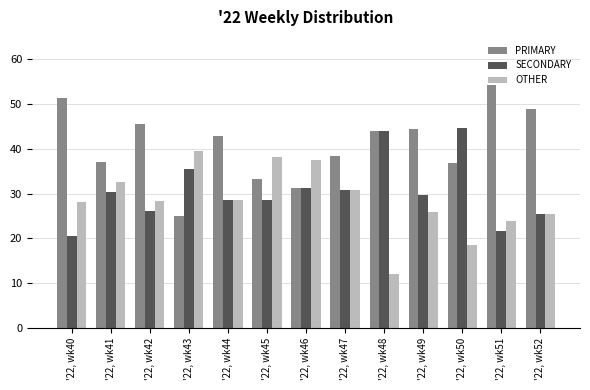

How many bars are there in total?

39